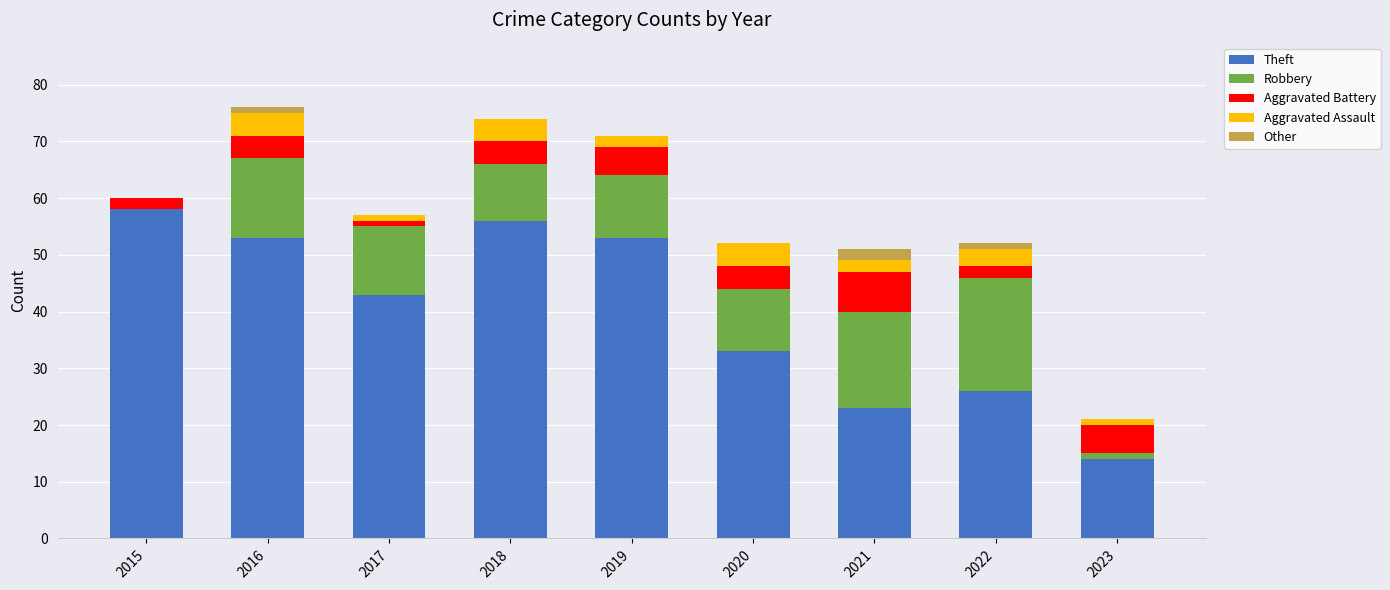

Which category has the highest value in the Theft series?

2015